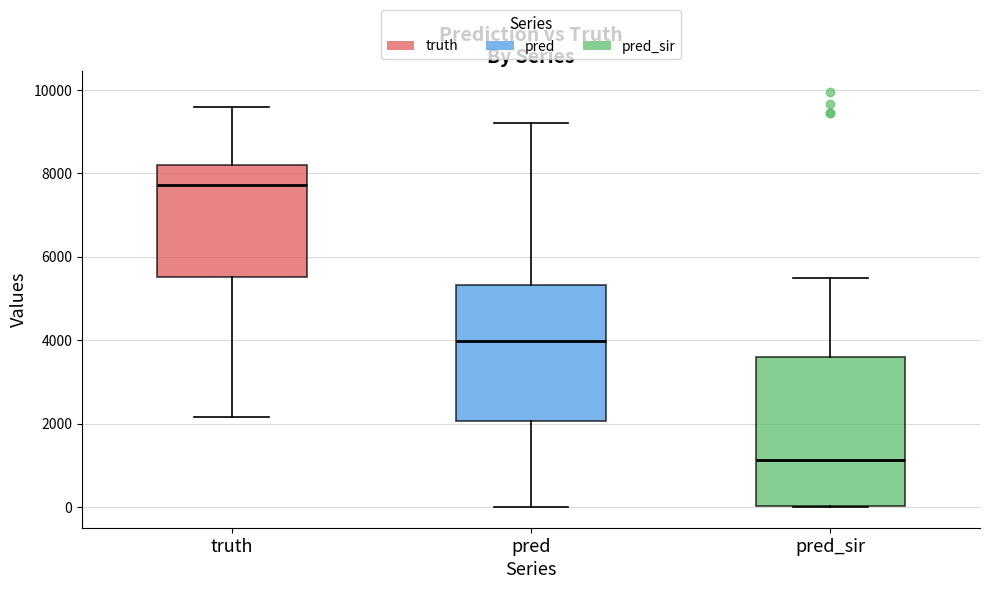

Reading left to right, read every box against the y-axis: the position of its median line, the range the box covers, and the ends of its whiskers. The values are not printed on the chart, so give them approximately, as read against the axis.

truth: median 7800, box 5600 to 8200, whiskers 2200 to 9600
pred: median 4000, box 2000 to 5400, whiskers 0 to 9200
pred_sir: median 1200, box 0 to 3600, whiskers 0 to 5400